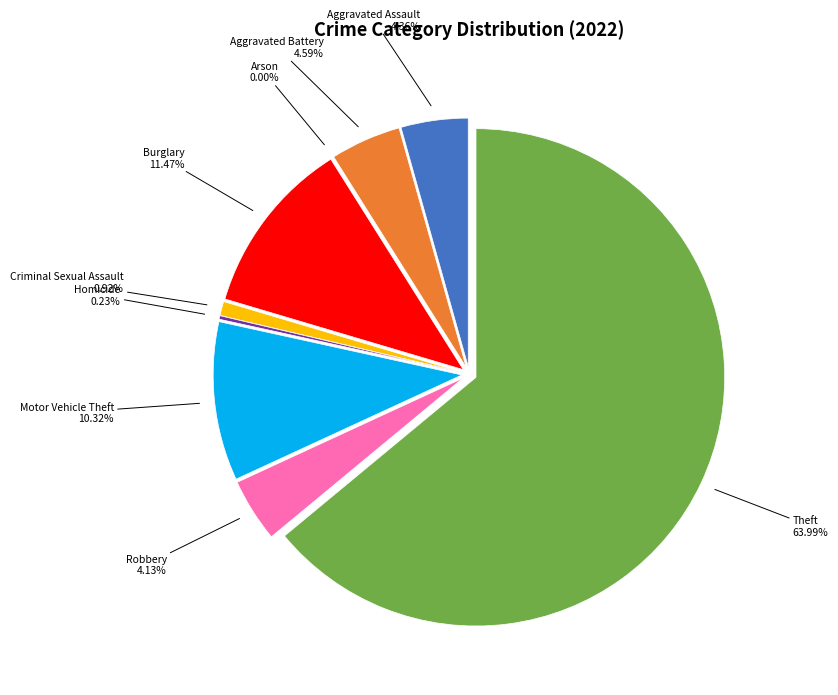

Count the number of slices in the pie.

9